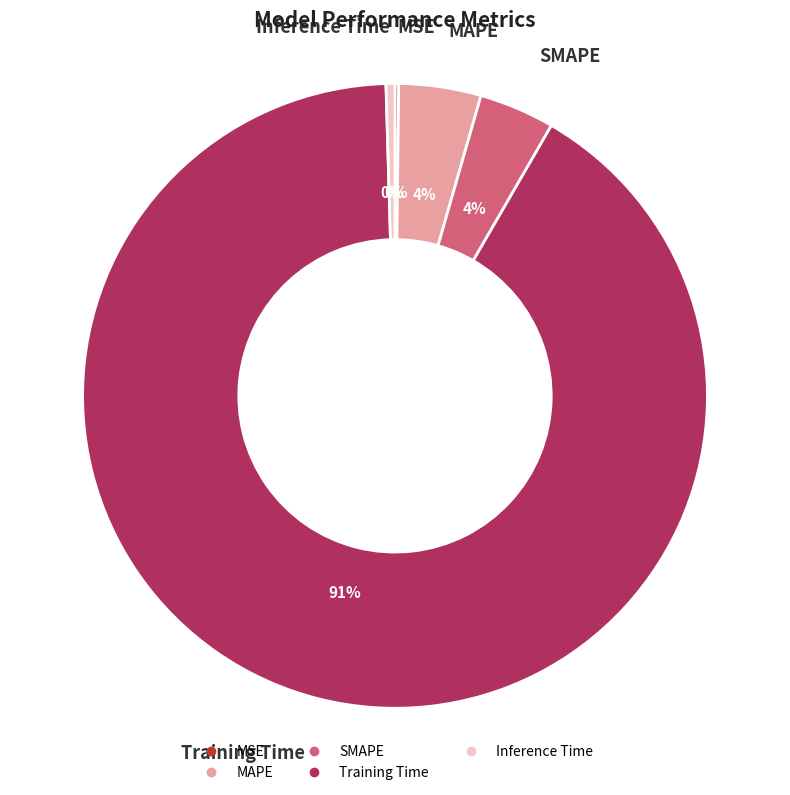

Which slice is the largest?

Training Time